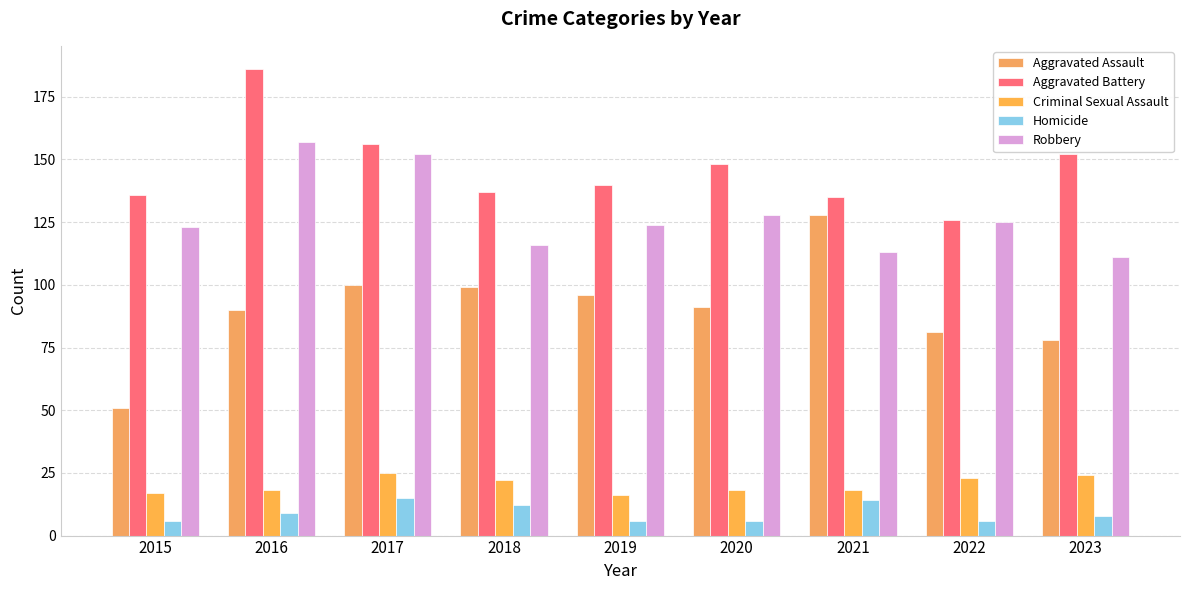

At which category does the chart reach its peak across all series?

2016